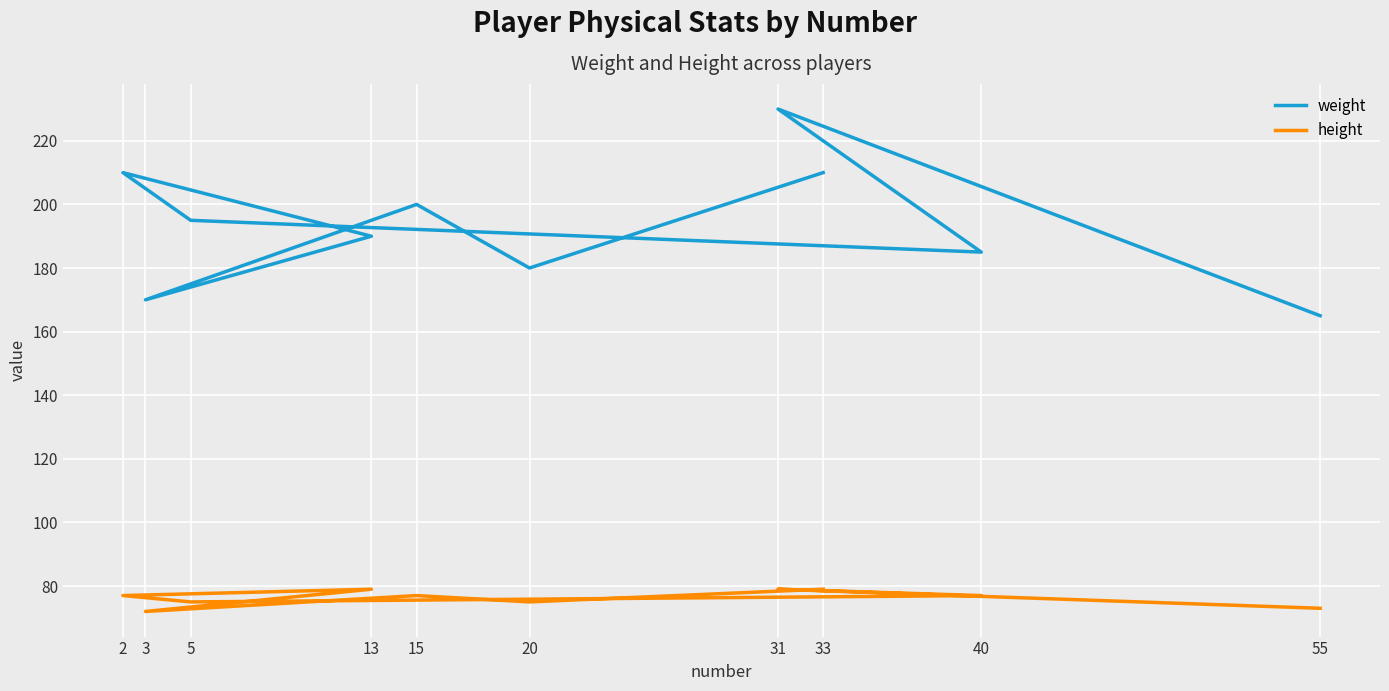

True or false: height has more than 0 interior local peaks.

True